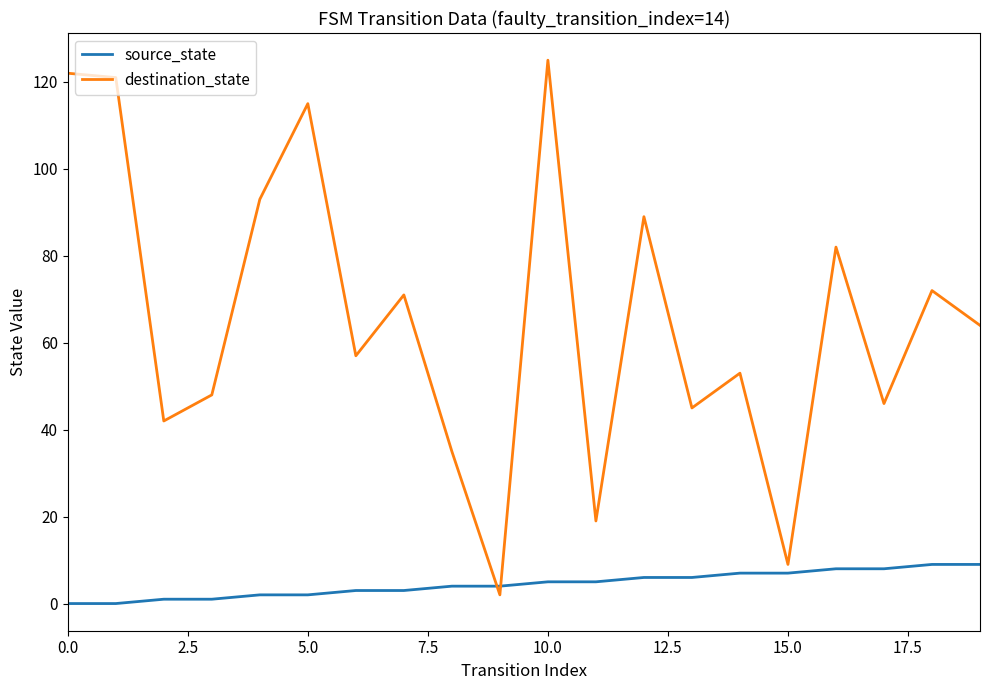

List the series in order of their overall mean, highest first.

destination_state, source_state